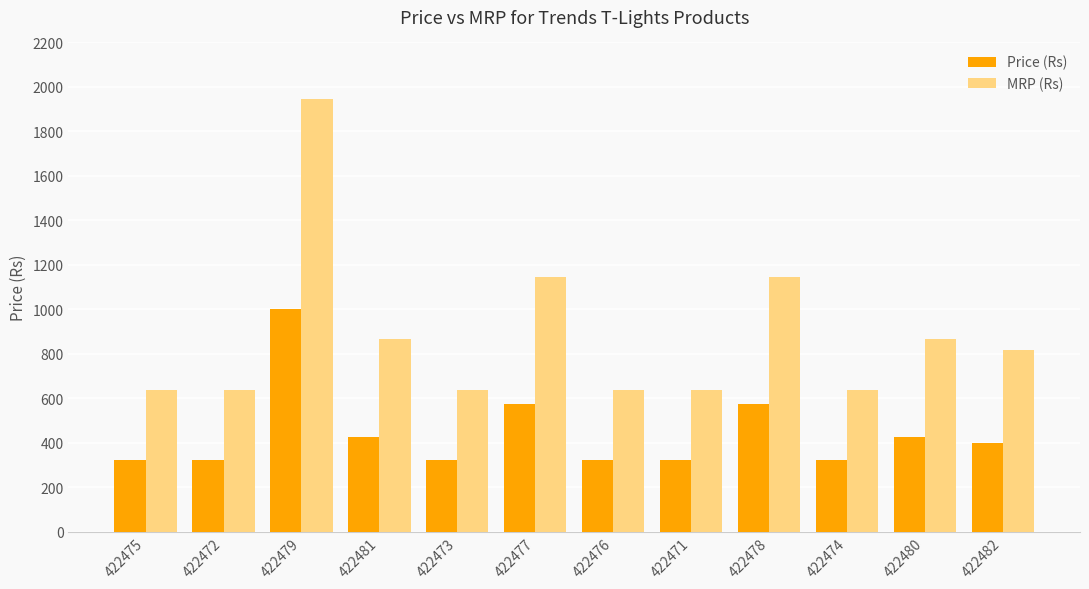

Which series changed the most between 422477 and 422482?

MRP (Rs)